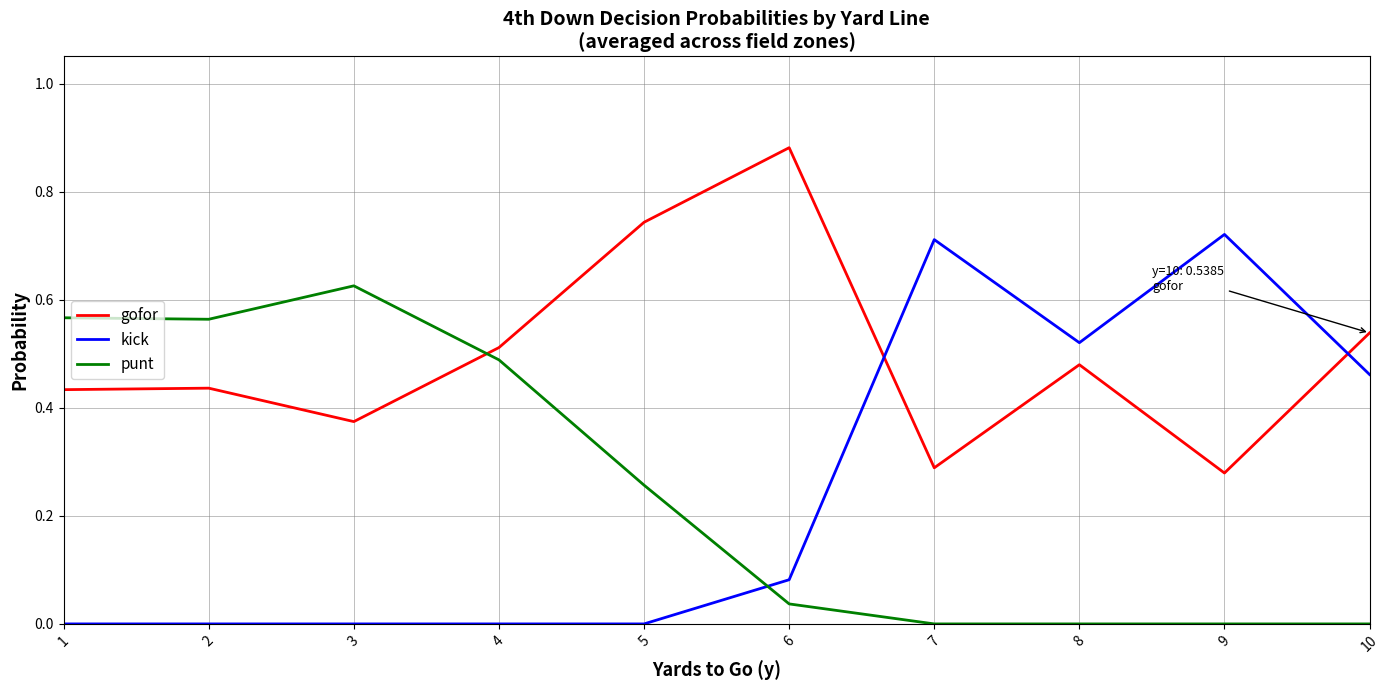

How many lines are shown in the chart?

3